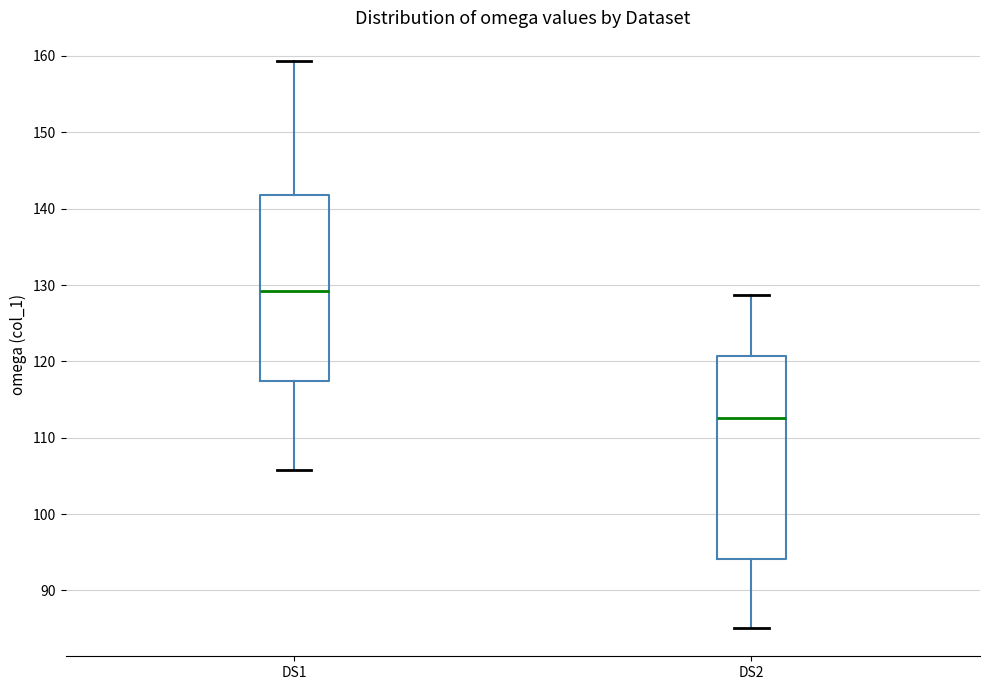

Where does the median line of the box for DS1 sit on the y-axis? The values are not printed on the chart, so give them approximately, as read against the axis.

129